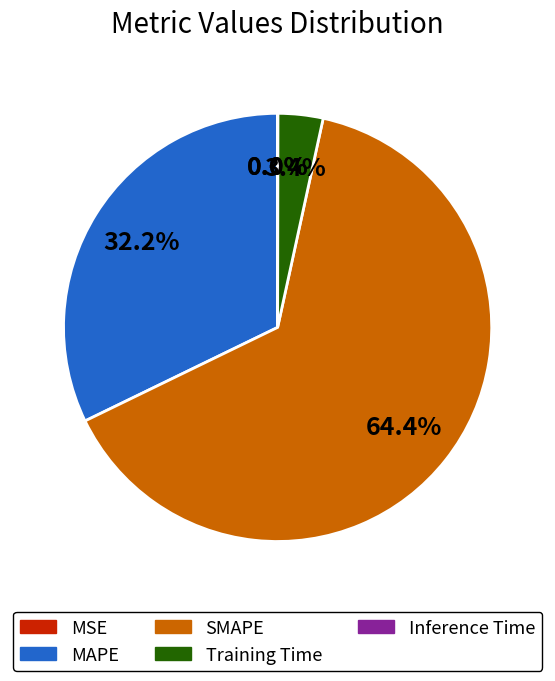

What percentage do SMAPE and MAPE together represent?

96.6%